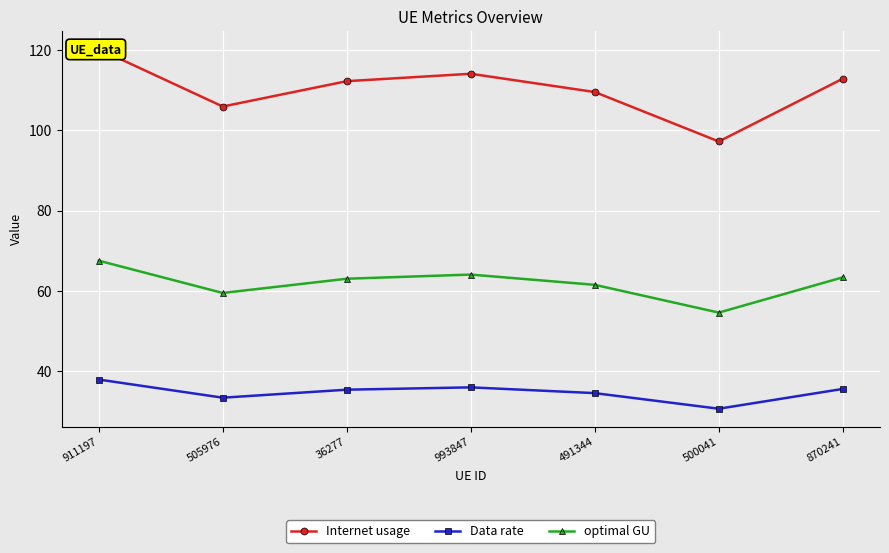

What is the difference between the Internet usage values at 36277 and 505976?

6.3